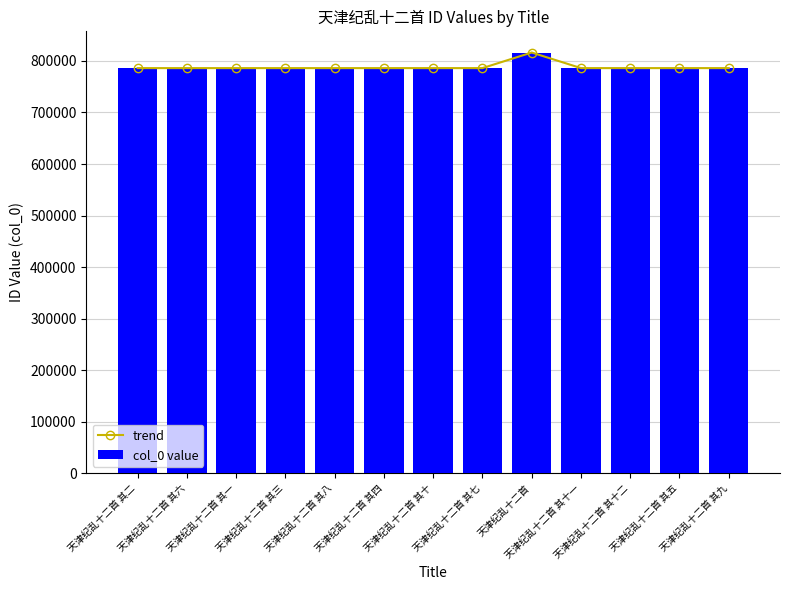

Reading left to right, extract all data points from this chart.

trend: 786074	786078	786073	786075	786080	786076	786082	786079	816325	786083	786084	786077	786081
col_0 value: 786074	786078	786073	786075	786080	786076	786082	786079	816325	786083	786084	786077	786081